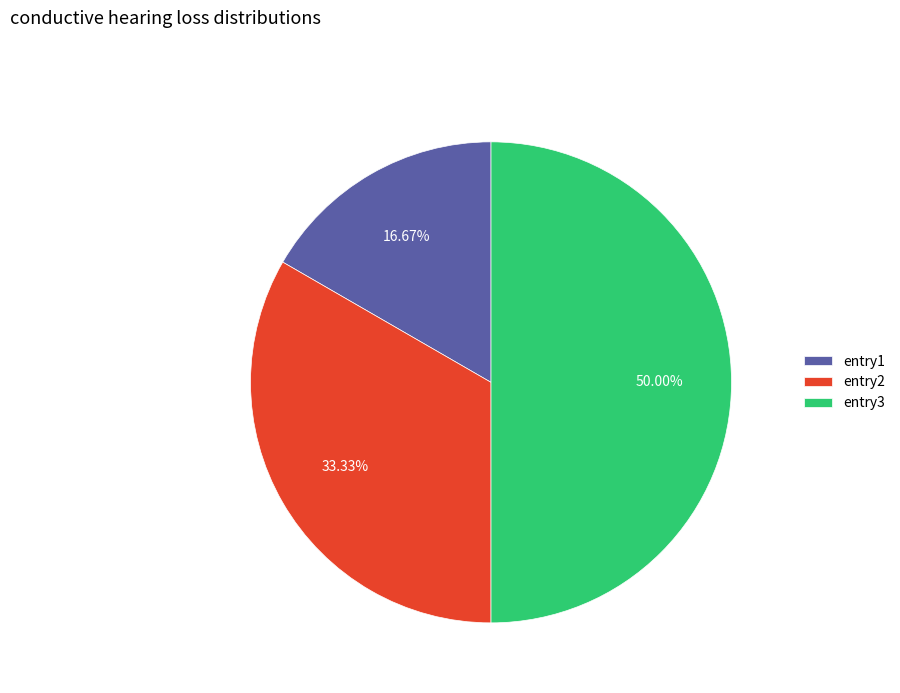

True or false: entry1 accounts for 17% of the total.

True